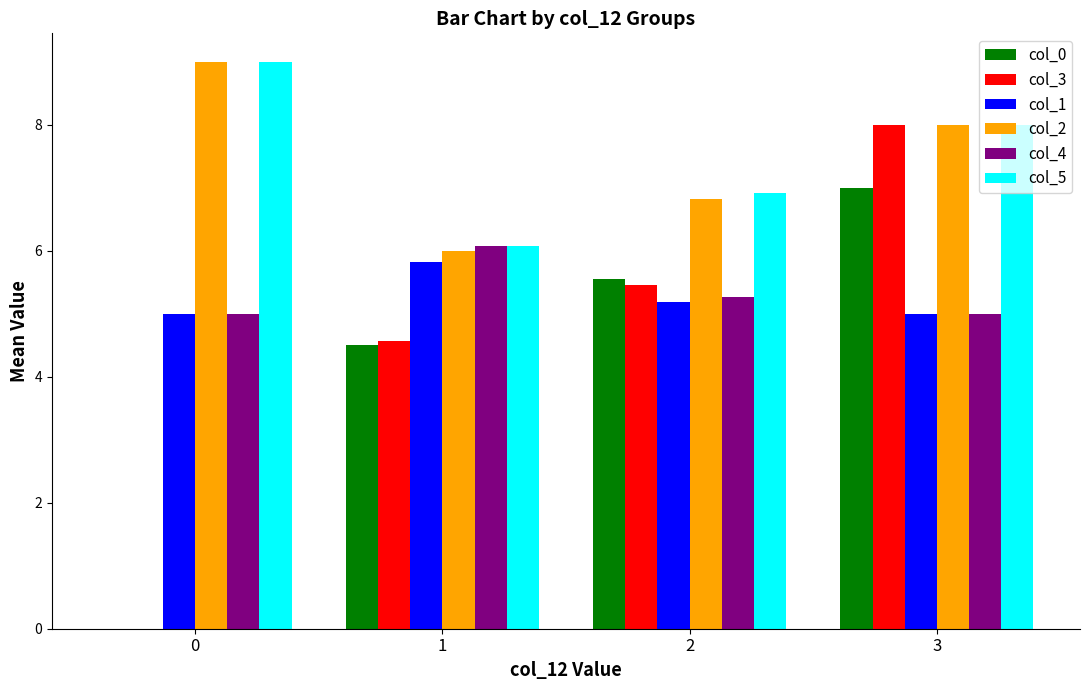

What is the sum of the col_1 values at 1 and 3?

10.8